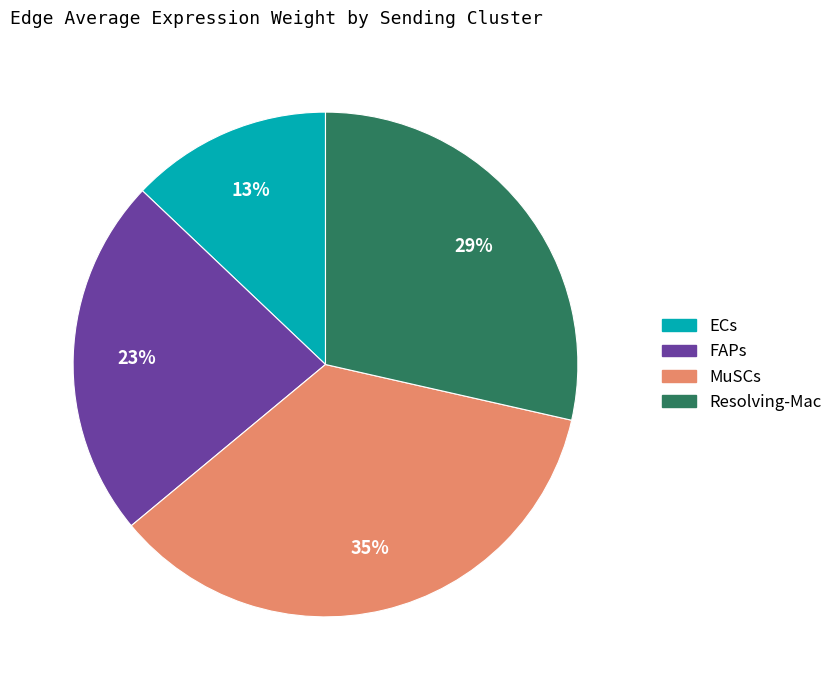

To the nearest percent, what is the combined percentage of MuSCs and ECs?

48%